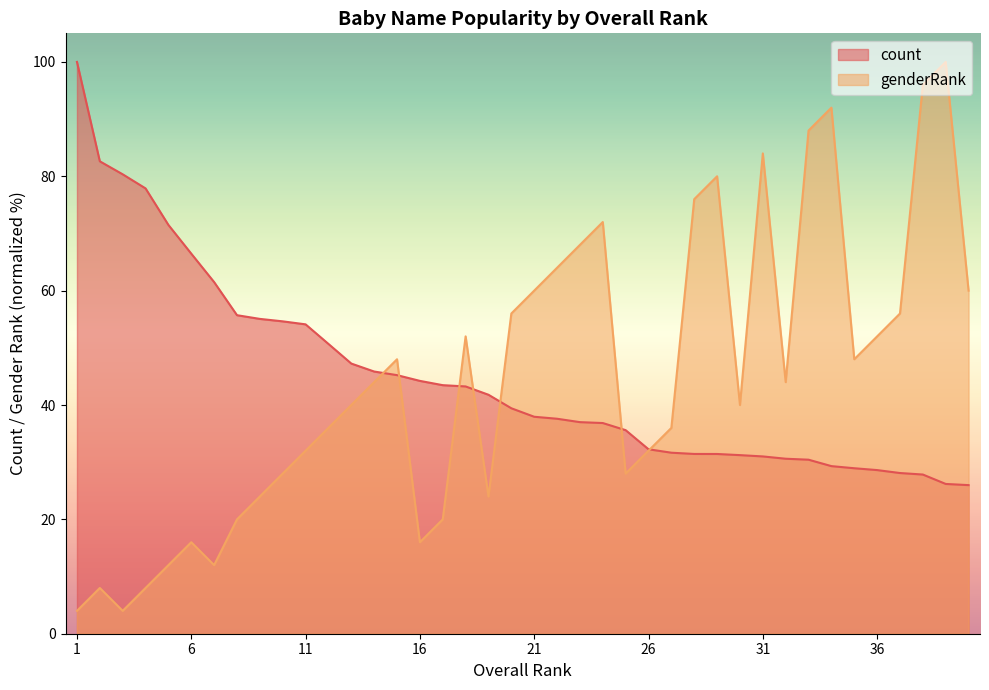

Is it true that count equals 61.5 at 7?

True